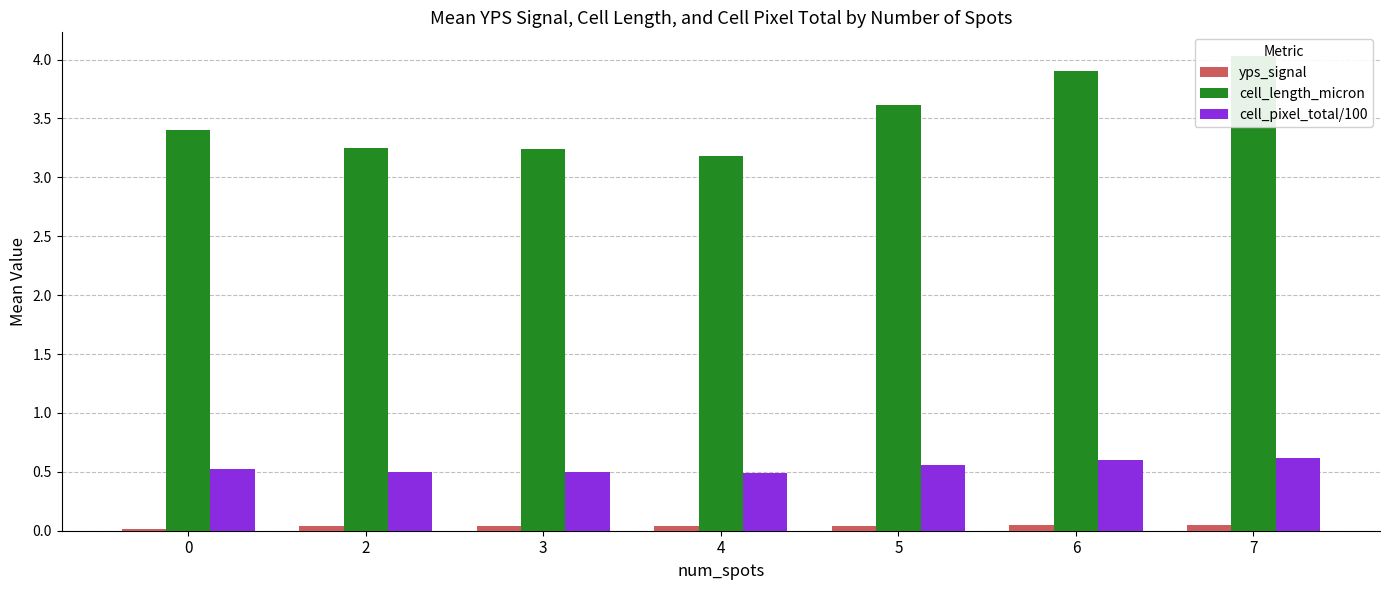

Reading left to right, transcribe all the data shown in this chart.

yps_signal: 0.0	0.0	0.0	0.0	0.0	0.0	0.0
cell_length_micron: 3.4	3.2	3.2	3.2	3.6	3.9	4.0
cell_pixel_total/100: 0.5	0.5	0.5	0.5	0.6	0.6	0.6